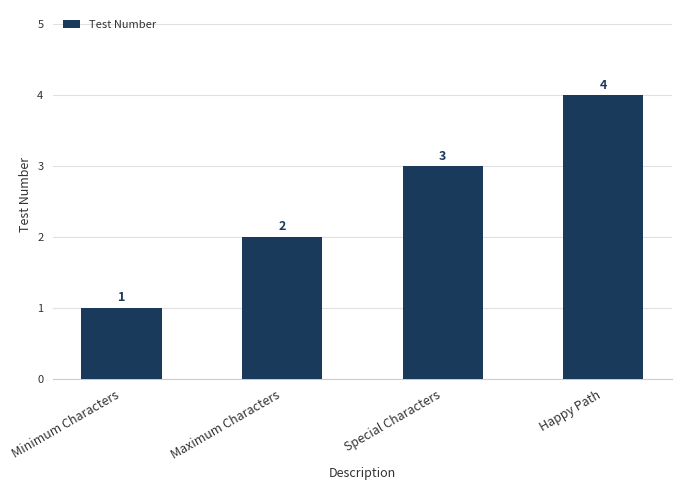

What is the sum of all values?

10